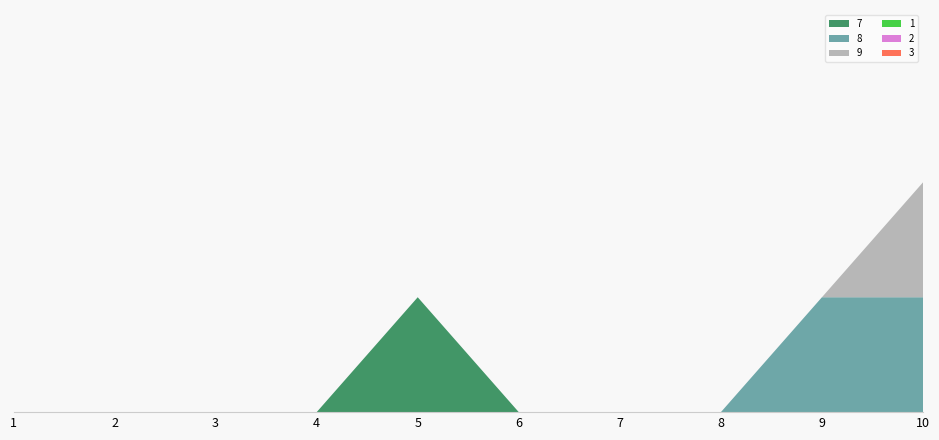

Reading right to left, transcribe all the data shown in this chart.

7: 10=0.0	9=0.0	8=0.0	7=0.0	6=0.0	5=0.1	4=0.0	3=0.0	2=0.0	1=0.0
8: 10=0.1	9=0.1	8=0.0	7=0.0	6=0.0	5=0.0	4=0.0	3=0.0	2=0.0	1=0.0
9: 10=0.1	9=0.0	8=0.0	7=0.0	6=0.0	5=0.0	4=0.0	3=0.0	2=0.0	1=0.0
1: 10=0.0	9=0.0	8=0.0	7=0.0	6=0.0	5=0.0	4=0.0	3=0.0	2=0.0	1=0.0
2: 10=0.0	9=0.0	8=0.0	7=0.0	6=0.0	5=0.0	4=0.0	3=0.0	2=0.0	1=0.0
3: 10=0.0	9=0.0	8=0.0	7=0.0	6=0.0	5=0.0	4=0.0	3=0.0	2=0.0	1=0.0